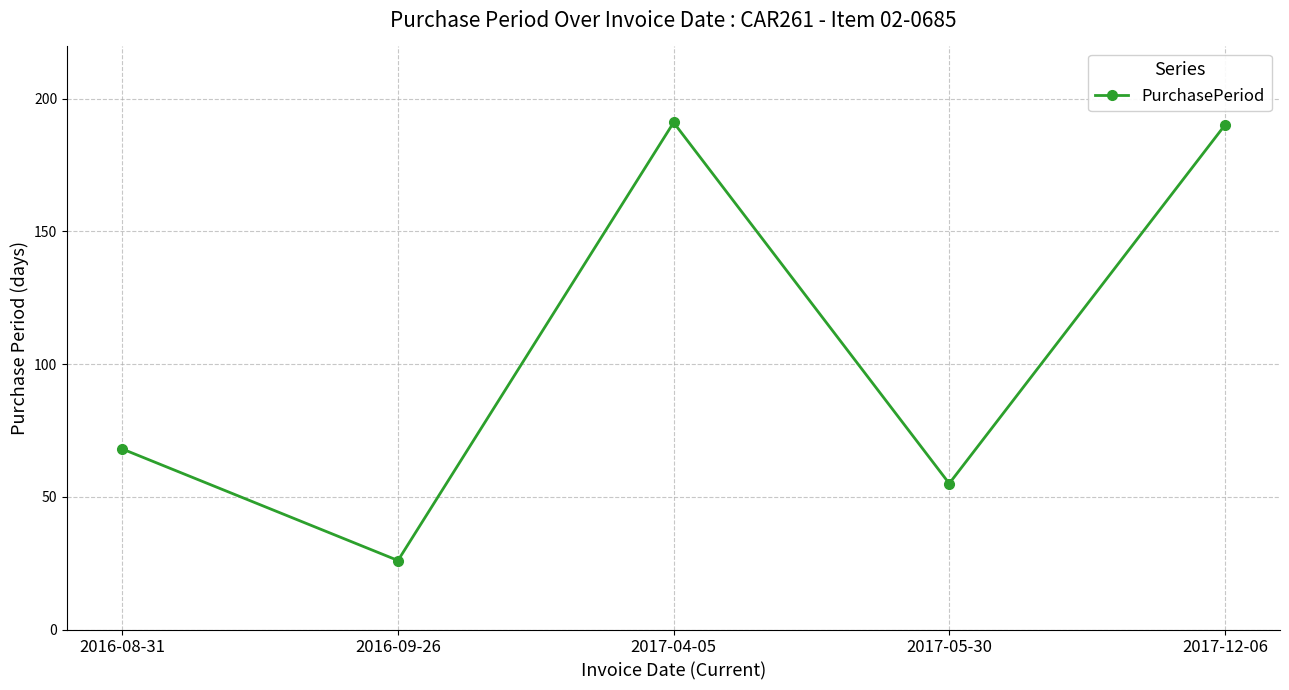

The value at 2017-05-30 is 95. True or false?

False